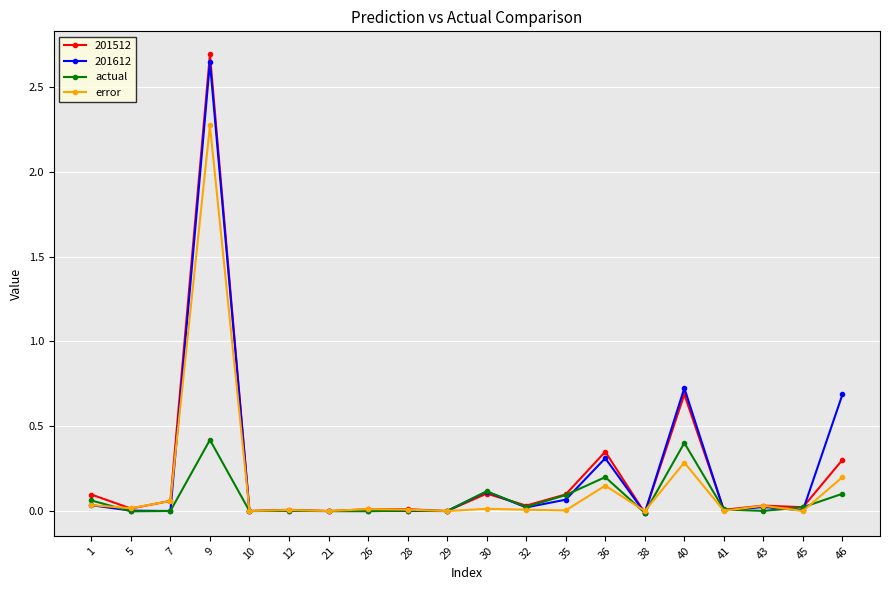

What is the maximum value for actual?

0.4